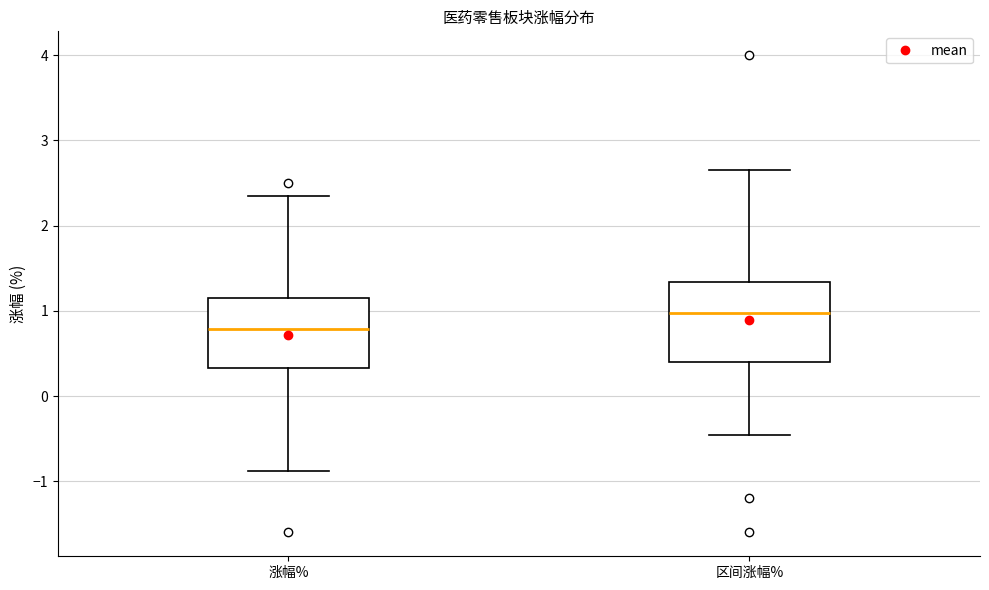

Reading left to right, read every box against the y-axis: the position of its median line, the range the box covers, and the ends of its whiskers. The values are not printed on the chart, so give them approximately, as read against the axis.

涨幅%: median 0.8, box 0.3 to 1.2, whiskers -0.9 to 2.4
区间涨幅%: median 1.0, box 0.4 to 1.3, whiskers -0.5 to 2.7